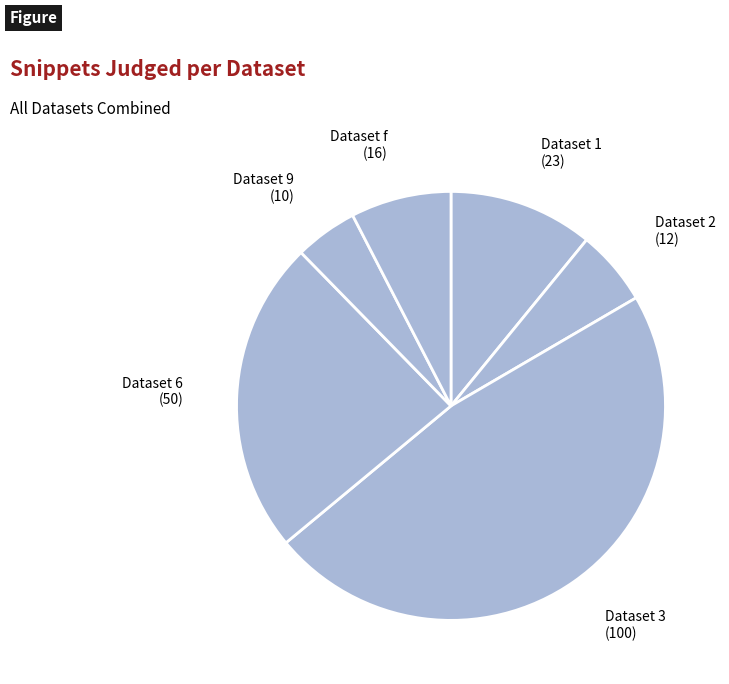

Combined, do Dataset f and Dataset 3 account for over 50%?

Yes